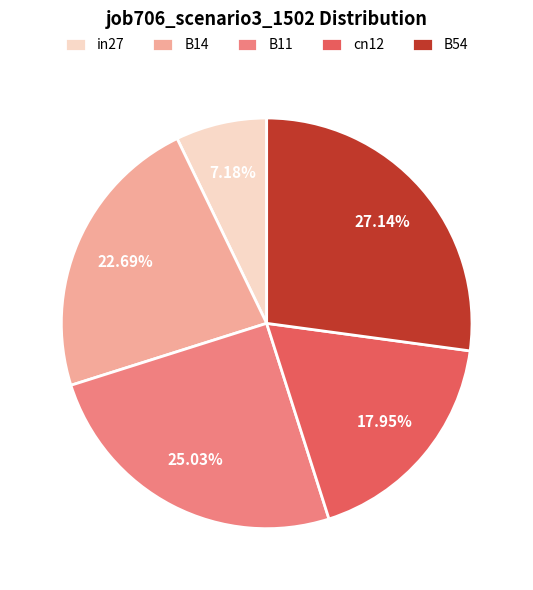

To the nearest percent, what is the average slice percentage?

20%